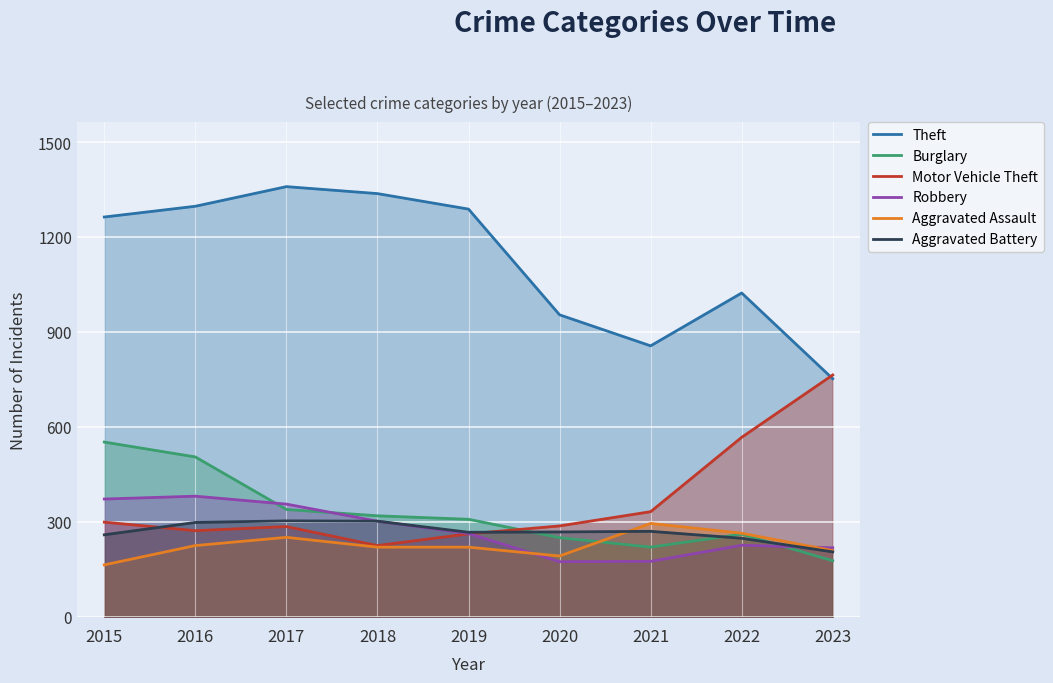

Where is the first local maximum for Aggravated Assault?

2017